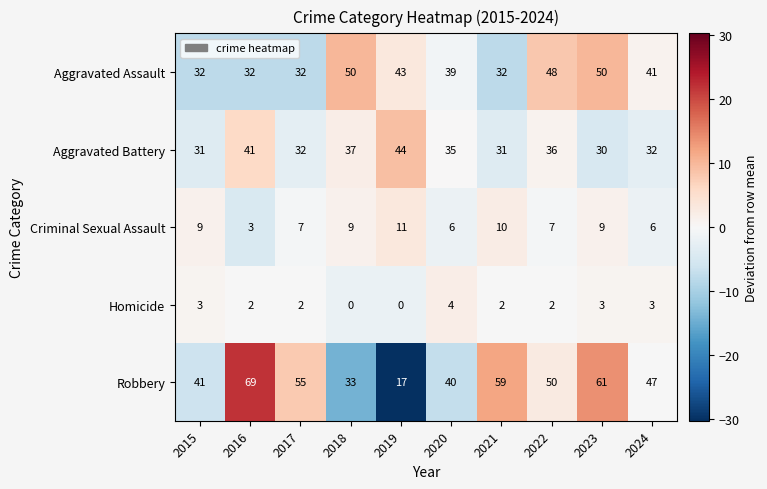

How many values in the Criminal Sexual Assault series are below 9?

5